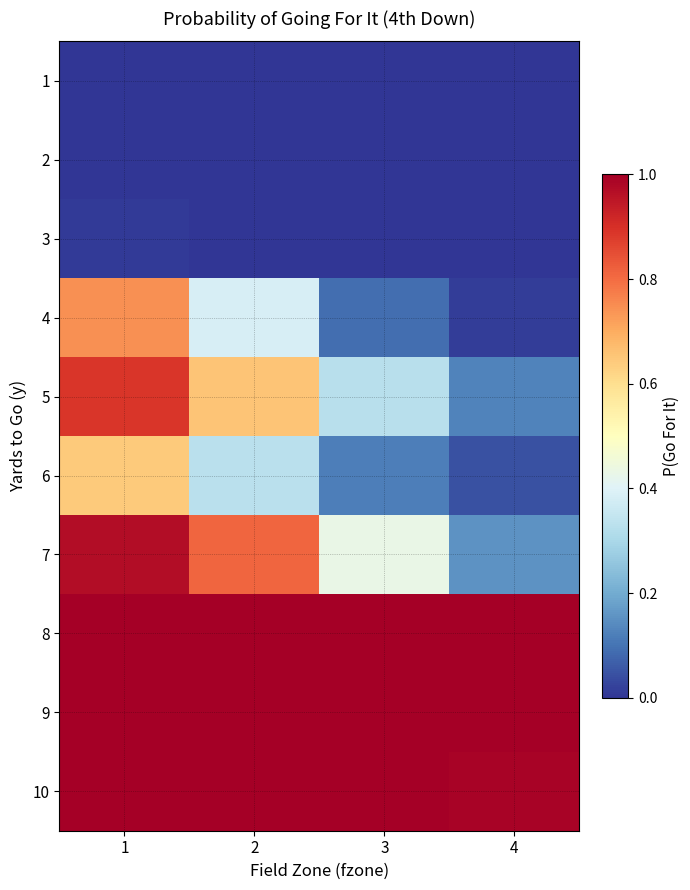

Between 2 and 1, which is larger?

2